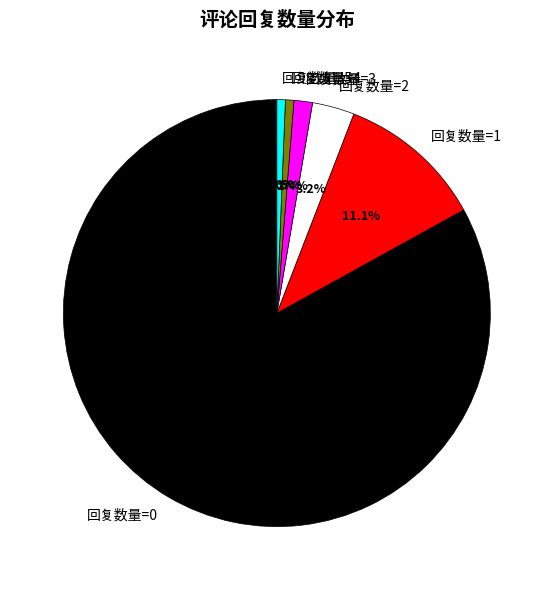

To the nearest percent, what is the average slice percentage?

17%